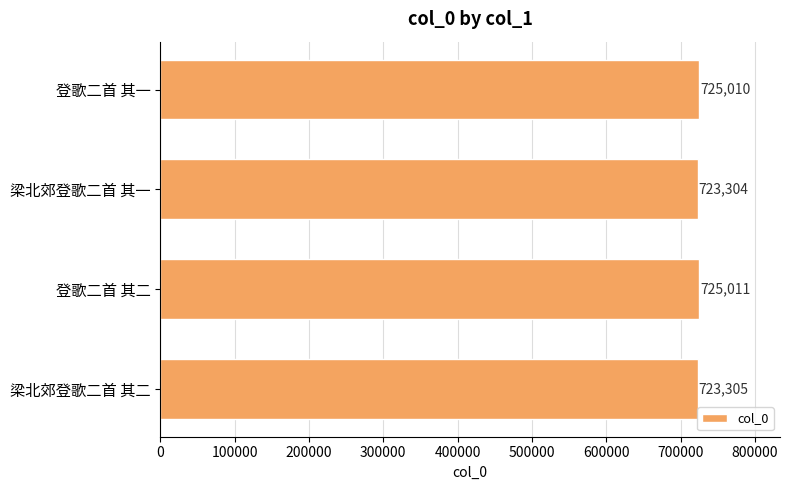

List the labels in order of value, smallest first.

梁北郊登歌二首 其一, 梁北郊登歌二首 其二, 登歌二首 其一, 登歌二首 其二